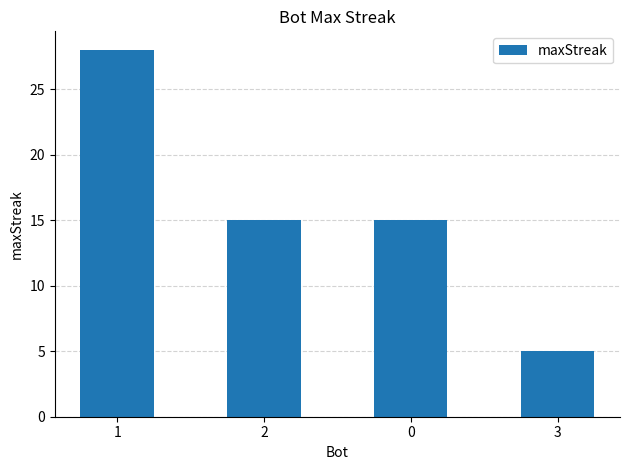

The chart shows a value of 15 at 2. True or false?

True